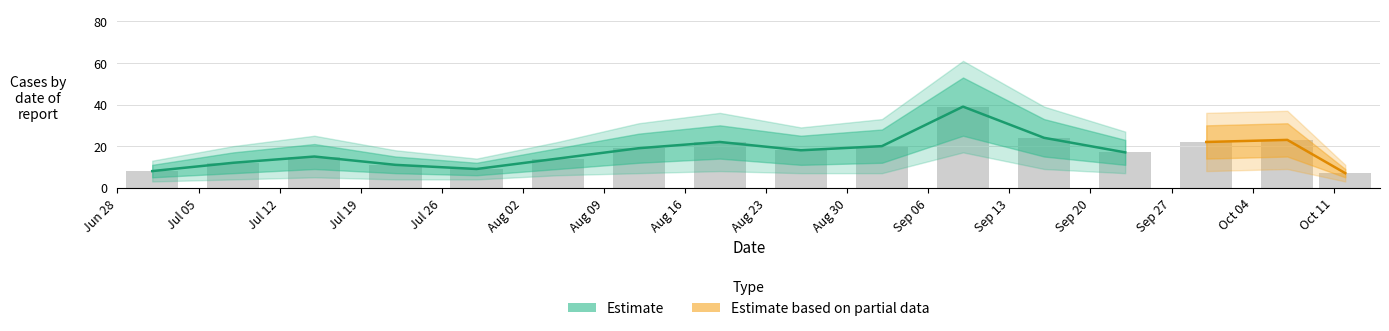

What is the sum of the values at 2021-07-08 and 2021-08-05?

26